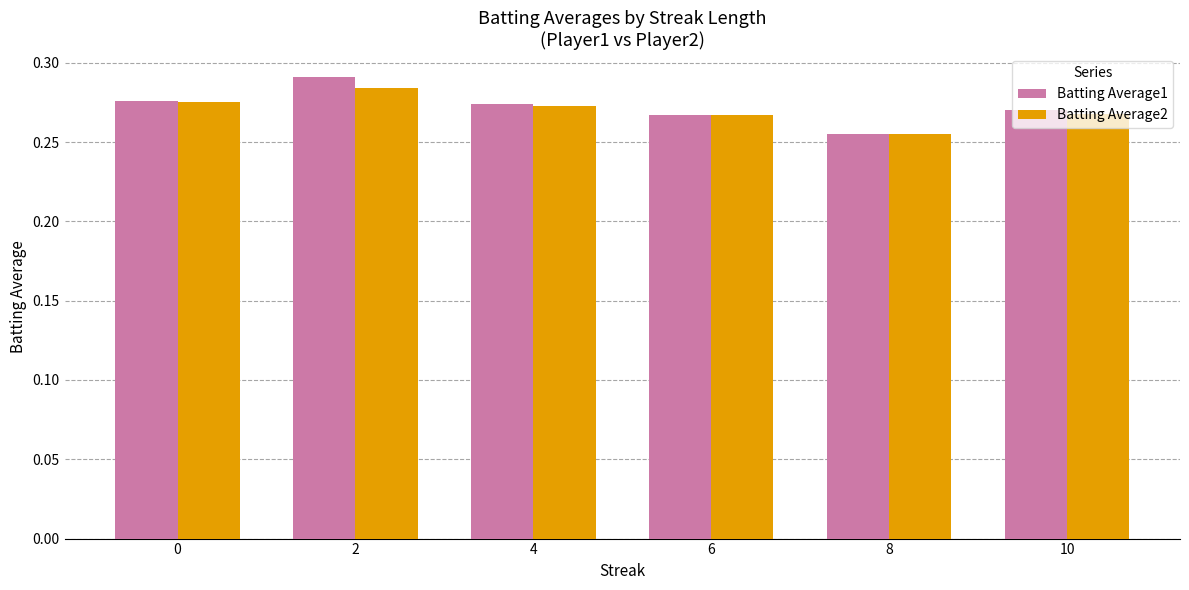

Between 2 and 8, which series saw the biggest shift?

Batting Average1